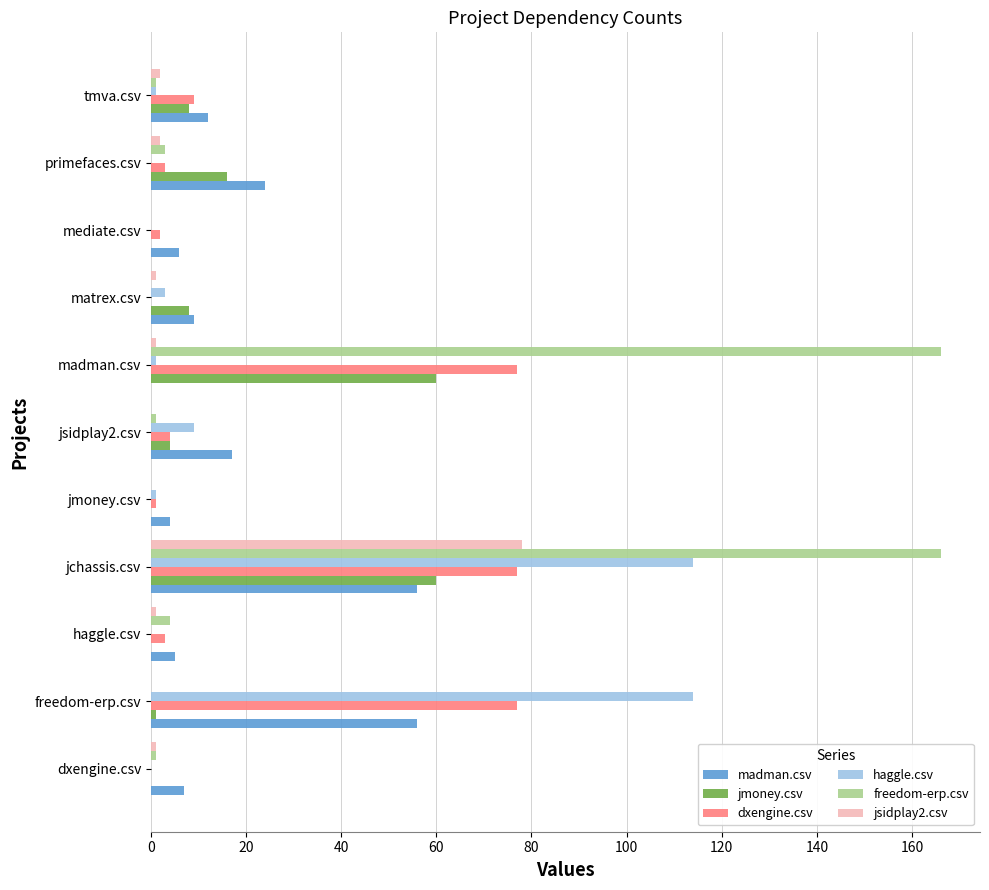

Is it true that freedom-erp.csv equals 0 at mediate.csv?

True